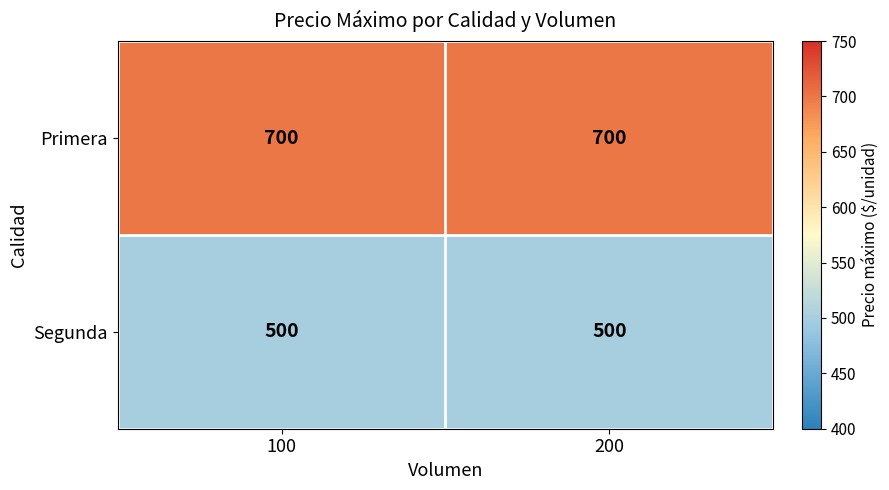

What is the sum of all Primera values?

1400